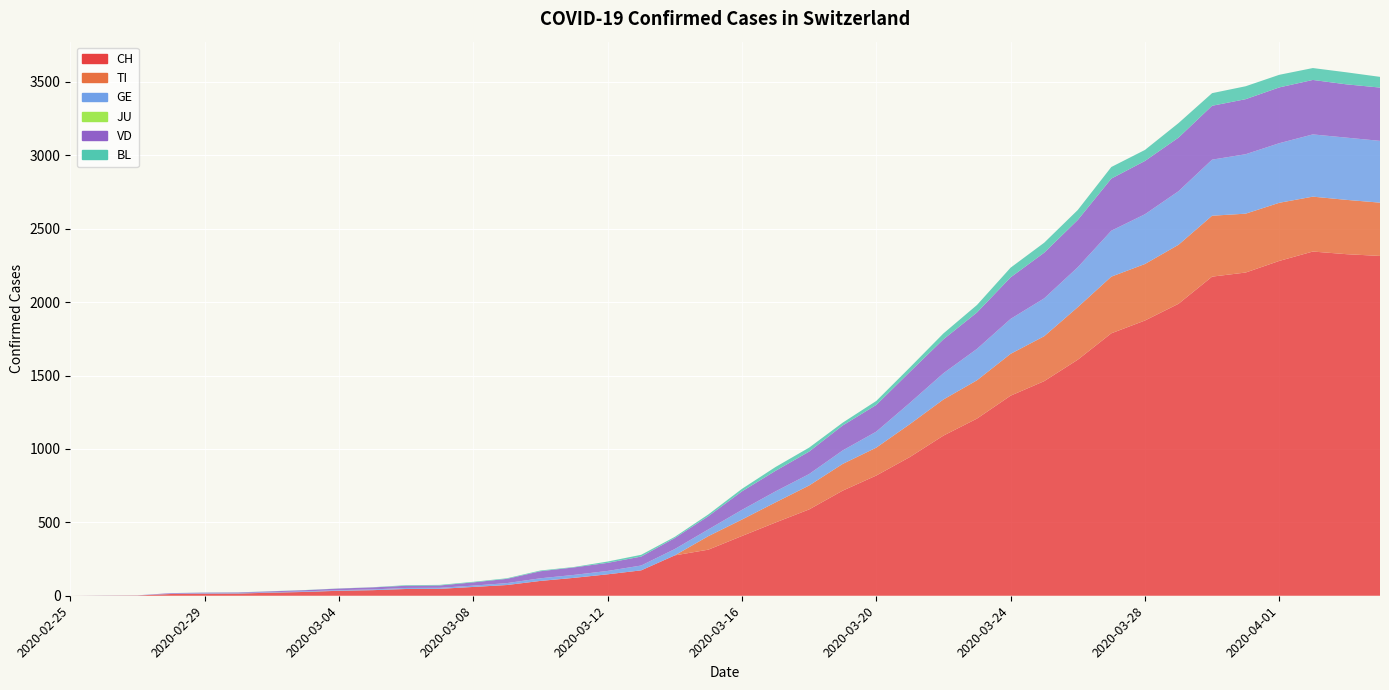

Reading left to right, transcribe all the data shown in this chart.

CH: 2020-02-25=0	2020-02-26=1	2020-02-27=2	2020-02-28=12	2020-02-29=14	2020-03-01=15	2020-03-02=21	2020-03-03=26	2020-03-04=34	2020-03-05=38	2020-03-06=46	2020-03-07=47	2020-03-08=60	2020-03-09=73	2020-03-10=101	2020-03-11=122	2020-03-12=146	2020-03-13=173	2020-03-14=275	2020-03-15=314	2020-03-16=407	2020-03-17=499	2020-03-18=588	2020-03-19=716	2020-03-20=819	2020-03-21=945	2020-03-22=1091	2020-03-23=1207	2020-03-24=1363	2020-03-25=1462	2020-03-26=1608	2020-03-27=1788	2020-03-28=1875	2020-03-29=1989	2020-03-30=2174	2020-03-31=2202	2020-04-01=2281	2020-04-02=2345	2020-04-03=2327	2020-04-04=2315
TI: 2020-02-25=0	2020-02-26=0	2020-02-27=0	2020-02-28=0	2020-02-29=0	2020-03-01=0	2020-03-02=0	2020-03-03=0	2020-03-04=0	2020-03-05=0	2020-03-06=0	2020-03-07=0	2020-03-08=0	2020-03-09=0	2020-03-10=0	2020-03-11=0	2020-03-12=0	2020-03-13=0	2020-03-14=0	2020-03-15=92	2020-03-16=112	2020-03-17=137	2020-03-18=163	2020-03-19=182	2020-03-20=190	2020-03-21=224	2020-03-22=246	2020-03-23=261	2020-03-24=285	2020-03-25=306	2020-03-26=358	2020-03-27=386	2020-03-28=385	2020-03-29=402	2020-03-30=415	2020-03-31=401	2020-04-01=396	2020-04-02=374	2020-04-03=370	2020-04-04=363
GE: 2020-02-25=0	2020-02-26=1	2020-02-27=1	2020-02-28=2	2020-02-29=3	2020-03-01=3	2020-03-02=3	2020-03-03=4	2020-03-04=4	2020-03-05=5	2020-03-06=7	2020-03-07=7	2020-03-08=9	2020-03-09=13	2020-03-10=18	2020-03-11=20	2020-03-12=23	2020-03-13=33	2020-03-14=43	2020-03-15=46	2020-03-16=66	2020-03-17=75	2020-03-18=78	2020-03-19=92	2020-03-20=109	2020-03-21=145	2020-03-22=179	2020-03-23=214	2020-03-24=238	2020-03-25=258	2020-03-26=272	2020-03-27=313	2020-03-28=339	2020-03-29=365	2020-03-30=382	2020-03-31=405	2020-04-01=406	2020-04-02=424	2020-04-03=424	2020-04-04=421
JU: 2020-02-25=0	2020-02-26=0	2020-02-27=0	2020-02-28=0	2020-02-29=0	2020-03-01=0	2020-03-02=0	2020-03-03=0	2020-03-04=0	2020-03-05=0	2020-03-06=0	2020-03-07=0	2020-03-08=0	2020-03-09=0	2020-03-10=0	2020-03-11=0	2020-03-12=0	2020-03-13=0	2020-03-14=0	2020-03-15=0	2020-03-16=0	2020-03-17=0	2020-03-18=0	2020-03-19=0	2020-03-20=0	2020-03-21=0	2020-03-22=0	2020-03-23=0	2020-03-24=0	2020-03-25=0	2020-03-26=0	2020-03-27=0	2020-03-28=0	2020-03-29=0	2020-03-30=0	2020-03-31=0	2020-04-01=0	2020-04-02=0	2020-04-03=0	2020-04-04=0
VD: 2020-02-25=0	2020-02-26=0	2020-02-27=0	2020-02-28=4	2020-02-29=4	2020-03-01=4	2020-03-02=6	2020-03-03=8	2020-03-04=11	2020-03-05=14	2020-03-06=15	2020-03-07=16	2020-03-08=22	2020-03-09=29	2020-03-10=48	2020-03-11=51	2020-03-12=55	2020-03-13=61	2020-03-14=75	2020-03-15=90	2020-03-16=126	2020-03-17=140	2020-03-18=153	2020-03-19=170	2020-03-20=182	2020-03-21=211	2020-03-22=231	2020-03-23=248	2020-03-24=283	2020-03-25=311	2020-03-26=322	2020-03-27=355	2020-03-28=363	2020-03-29=365	2020-03-30=367	2020-03-31=375	2020-04-01=380	2020-04-02=371	2020-04-03=363	2020-04-04=363
BL: 2020-02-25=0	2020-02-26=0	2020-02-27=0	2020-02-28=0	2020-02-29=1	2020-03-01=1	2020-03-02=1	2020-03-03=1	2020-03-04=1	2020-03-05=1	2020-03-06=4	2020-03-07=4	2020-03-08=4	2020-03-09=4	2020-03-10=5	2020-03-11=3	2020-03-12=9	2020-03-13=12	2020-03-14=8	2020-03-15=12	2020-03-16=17	2020-03-17=26	2020-03-18=27	2020-03-19=19	2020-03-20=27	2020-03-21=30	2020-03-22=40	2020-03-23=51	2020-03-24=66	2020-03-25=68	2020-03-26=68	2020-03-27=79	2020-03-28=75	2020-03-29=99	2020-03-30=86	2020-03-31=88	2020-04-01=86	2020-04-02=81	2020-04-03=82	2020-04-04=73